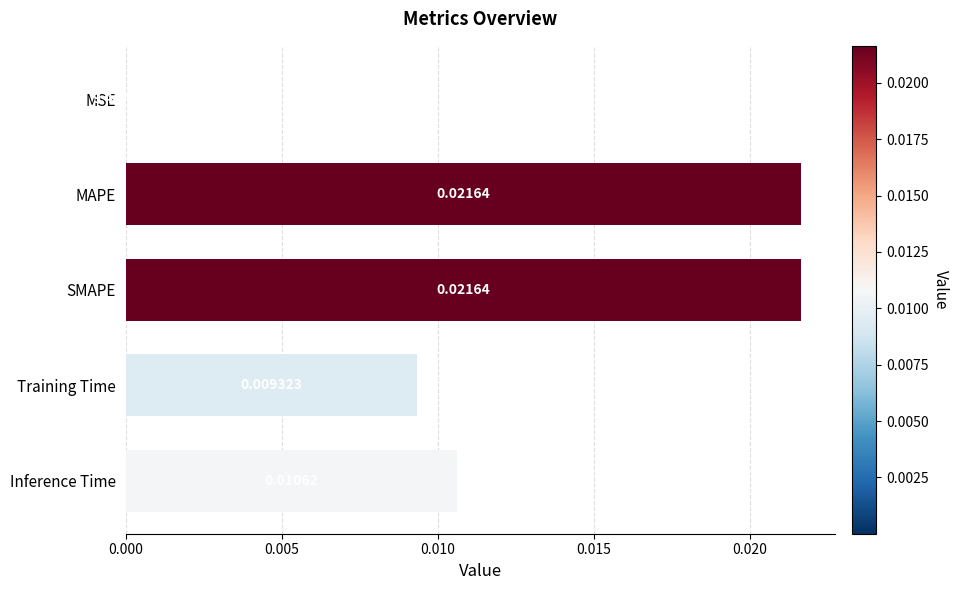

Between Inference Time and MAPE, which is larger?

MAPE